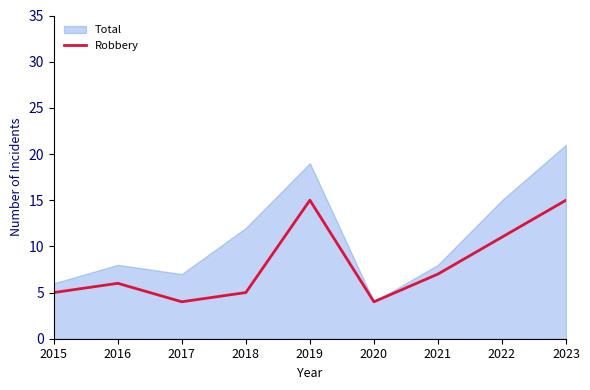

The value of Robbery at 2016 is 6. True or false?

True